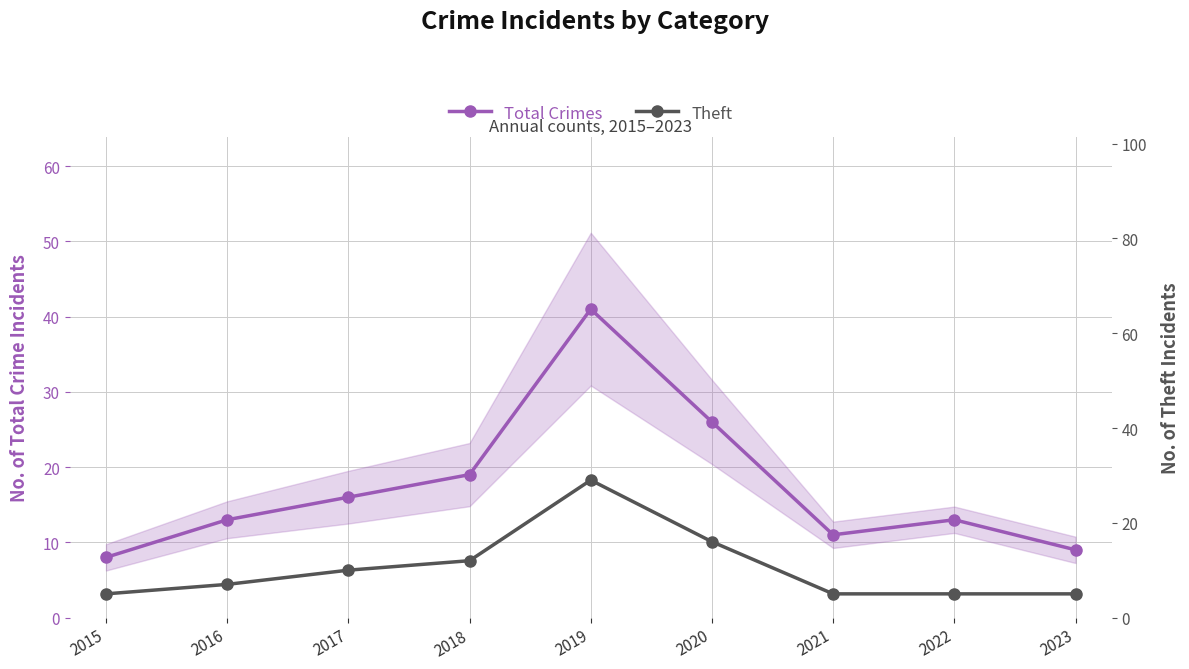

At how many categories does at least one series exceed 28?

1